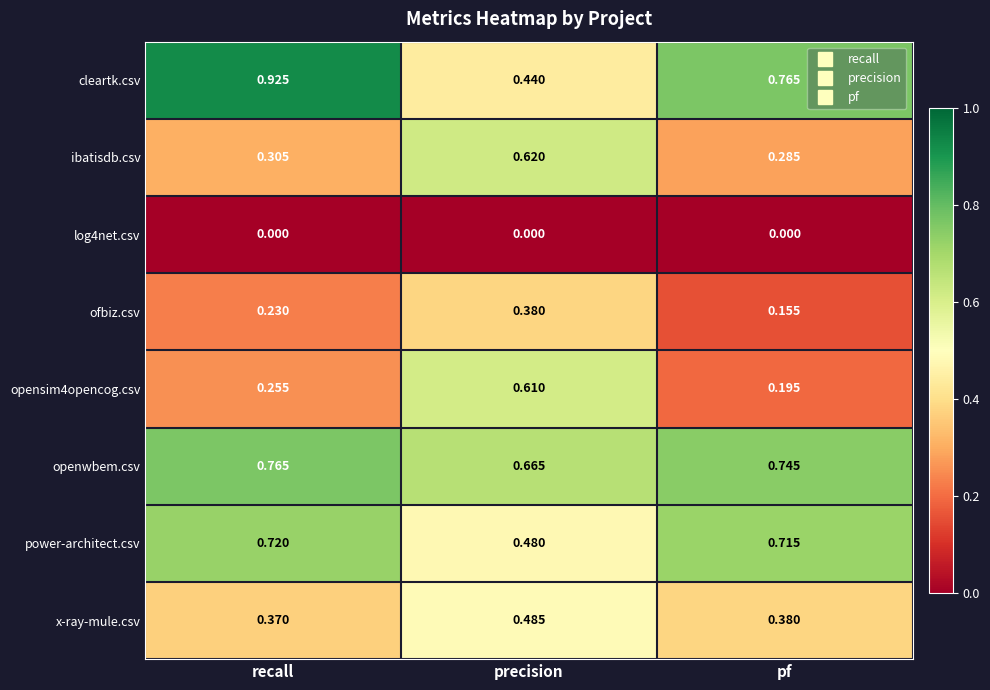

Count the number of data series in this chart.

8